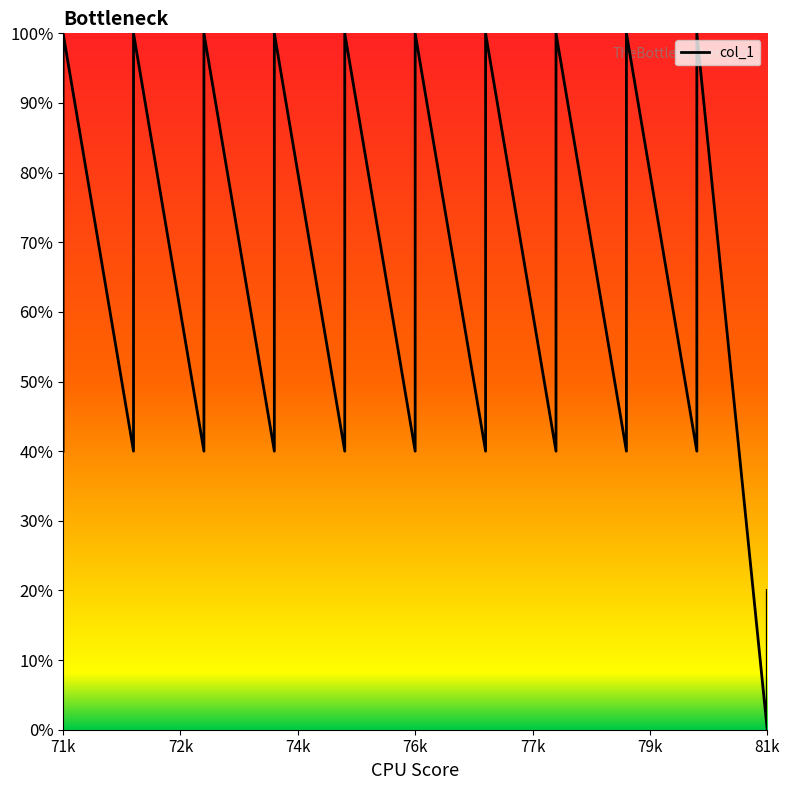

How many positive values are there?

39